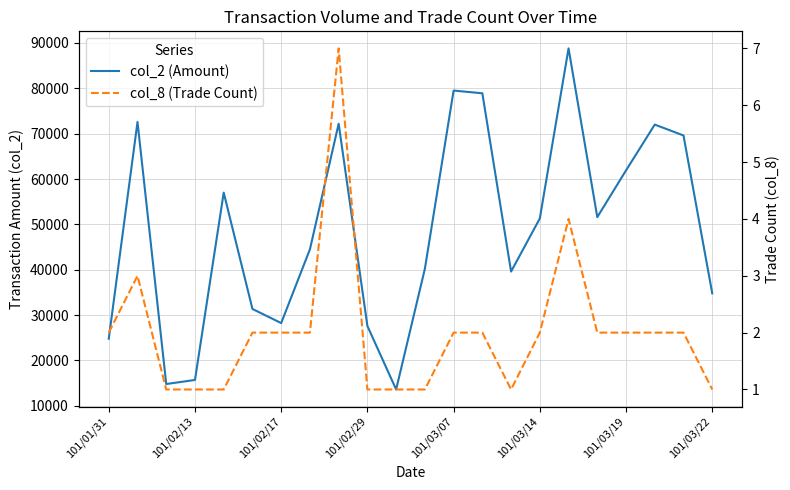

What are all the series names shown in the legend?

col_2 (Amount), col_8 (Trade Count)